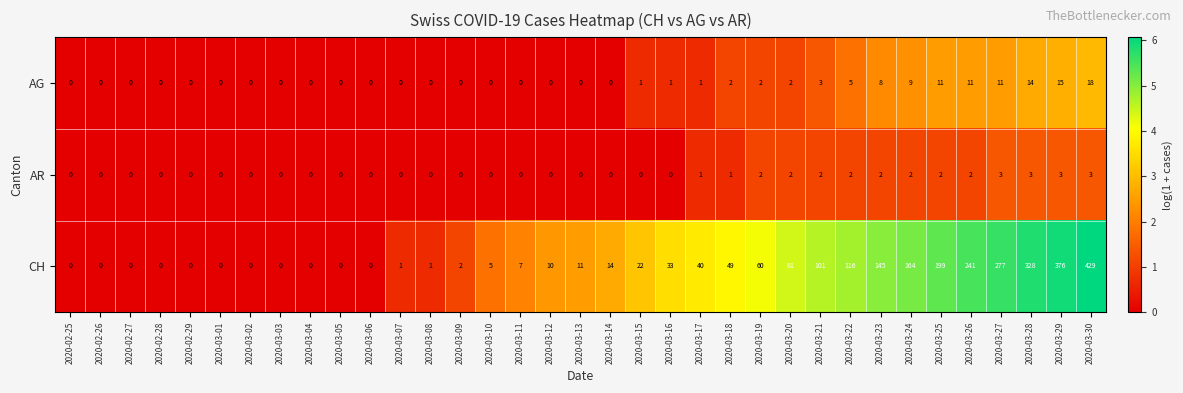

What is the maximum value shown in the chart?

429